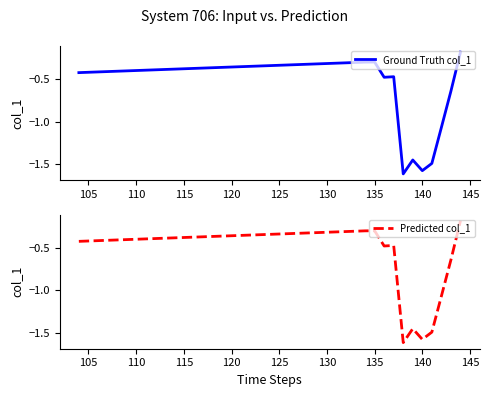

Read the Ground Truth col_1 value at 135.

-0.3